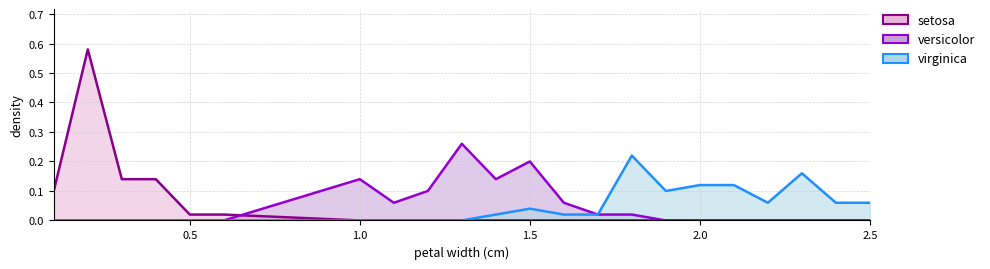

Does the chart display data point markers on the line(s)?

No